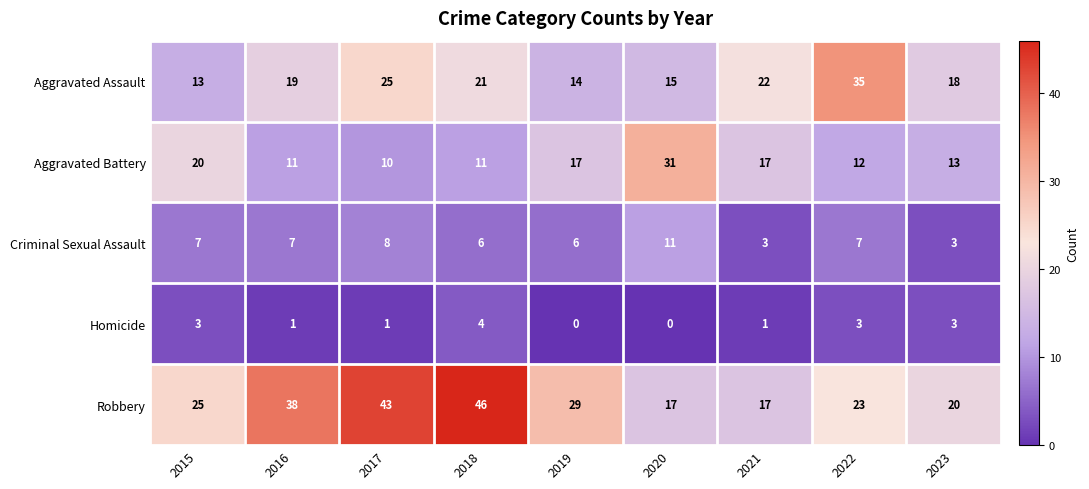

True or false: Criminal Sexual Assault has a value of 11 at 2020.

True